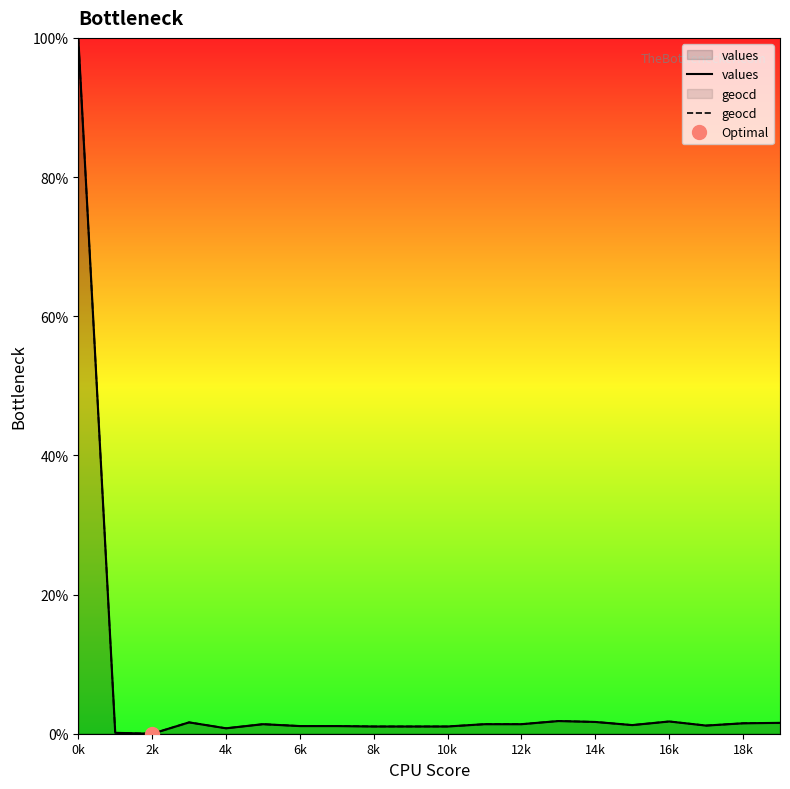

True or false: values has a value of 1.0 at 19.

False